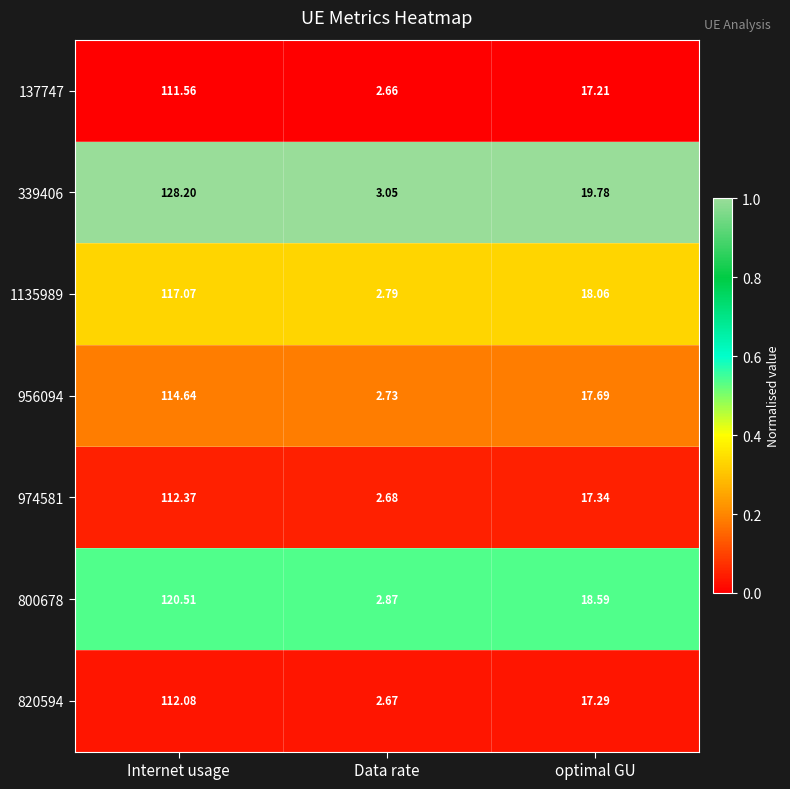

Where does the 956094 series first go above 17?

Internet usage